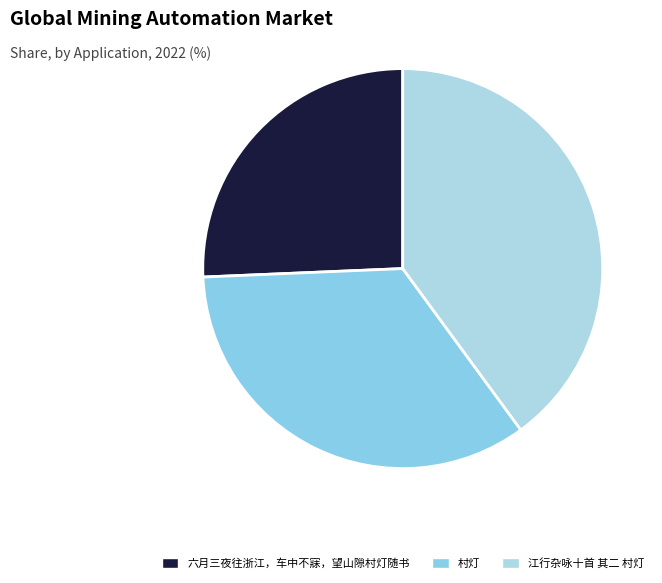

To the nearest percent, what percentage of the pie is 村灯?

34%